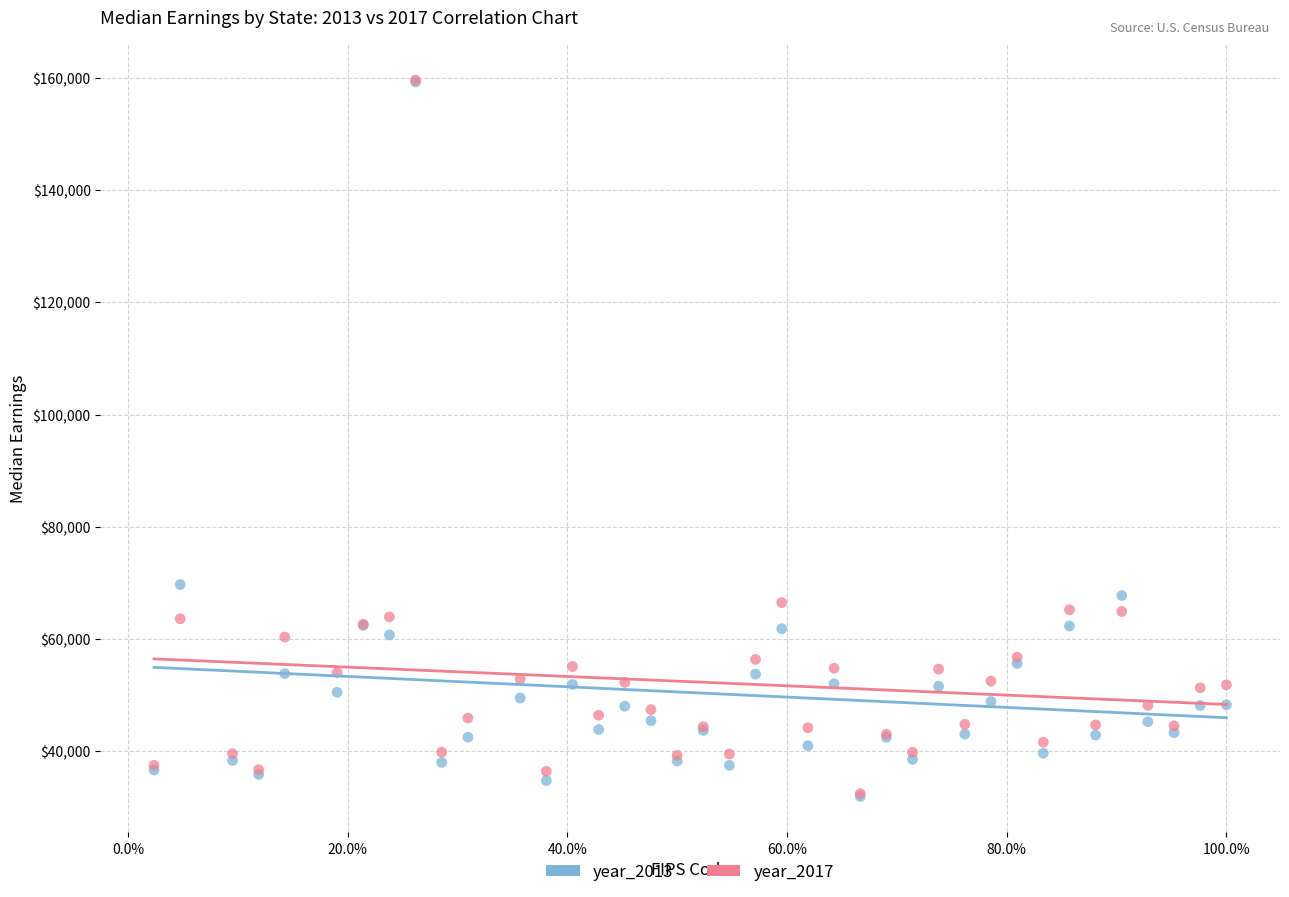

What are all the series names shown in the legend?

year_2013, year_2017